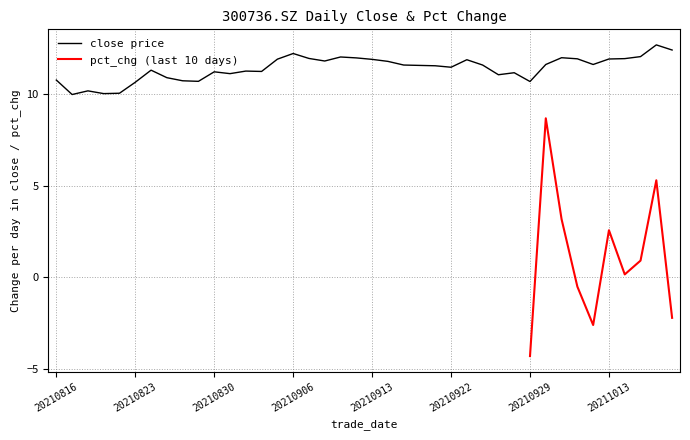

The chart shows a value of 11.6 at 20210924. True or false?

True